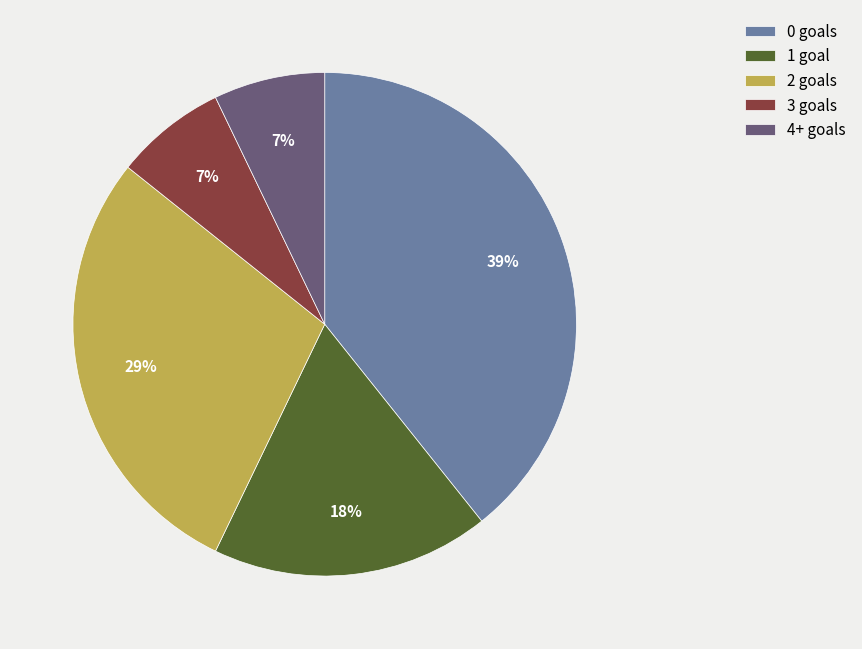

True or false: 0 goals accounts for 20% of the total.

False